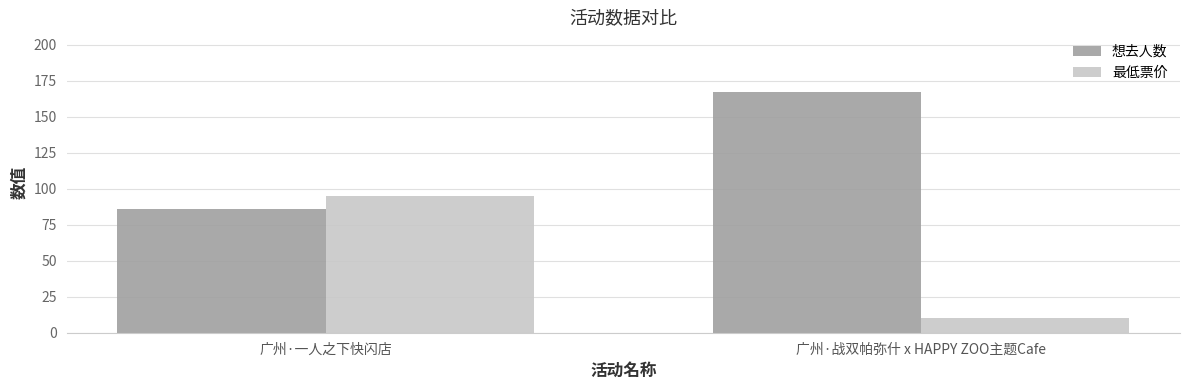

Reading left to right, what are all the values shown in this chart?

想去人数: 86	167
最低票价: 95	10